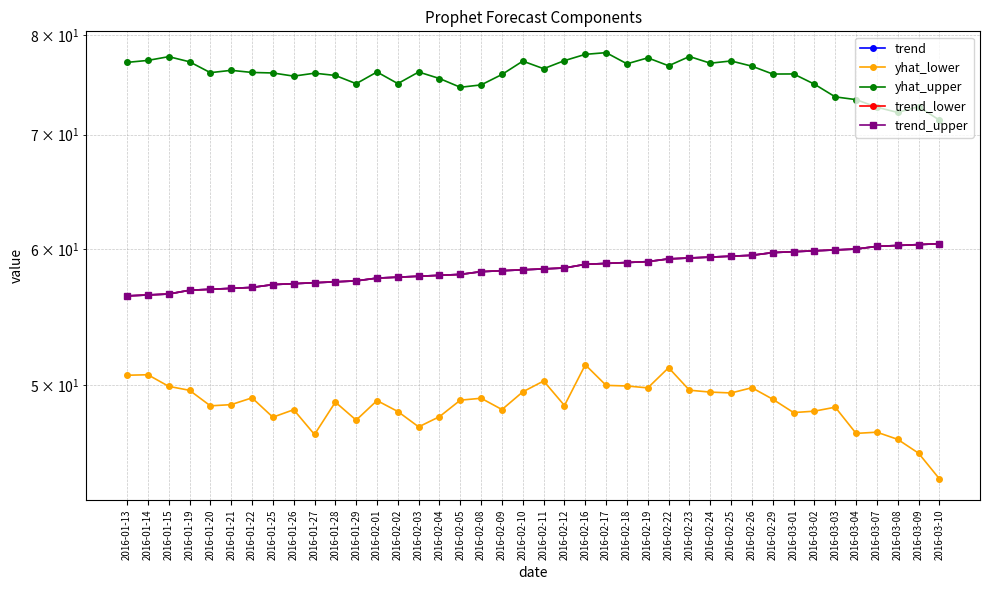

Reading left to right, what are all the values shown in this chart?

trend: 56.4	56.4	56.5	56.8	56.9	56.9	57.0	57.2	57.3	57.4	57.4	57.5	57.7	57.8	57.9	57.9	58.0	58.2	58.3	58.4	58.4	58.5	58.8	58.9	58.9	59.0	59.2	59.3	59.4	59.5	59.5	59.7	59.8	59.9	60.0	60.0	60.2	60.3	60.4	60.5
yhat_lower: 50.7	50.7	49.9	49.6	48.6	48.7	49.1	47.9	48.4	46.8	48.9	47.7	49.0	48.2	47.3	47.9	49.0	49.1	48.4	49.5	50.3	48.6	51.4	50.0	49.9	49.8	51.2	49.6	49.5	49.5	49.8	49.1	48.2	48.3	48.5	46.8	46.9	46.5	45.6	44.1
yhat_upper: 77.1	77.4	77.7	77.2	76.1	76.3	76.1	76.1	75.7	76.0	75.8	75.0	76.2	75.0	76.2	75.5	74.6	74.8	75.9	77.3	76.5	77.3	78.0	78.2	77.0	77.6	76.8	77.8	77.1	77.3	76.8	75.9	76.0	74.9	73.7	73.4	72.6	72.1	72.7	71.4
trend_lower: 56.4	56.4	56.5	56.8	56.9	56.9	57.0	57.2	57.3	57.4	57.4	57.5	57.7	57.8	57.9	57.9	58.0	58.2	58.3	58.4	58.4	58.5	58.8	58.9	58.9	59.0	59.2	59.3	59.4	59.5	59.5	59.7	59.8	59.9	60.0	60.0	60.2	60.3	60.4	60.5
trend_upper: 56.4	56.4	56.5	56.8	56.9	56.9	57.0	57.2	57.3	57.4	57.4	57.5	57.7	57.8	57.9	57.9	58.0	58.2	58.3	58.4	58.4	58.5	58.8	58.9	58.9	59.0	59.2	59.3	59.4	59.5	59.5	59.7	59.8	59.9	60.0	60.0	60.2	60.3	60.4	60.5